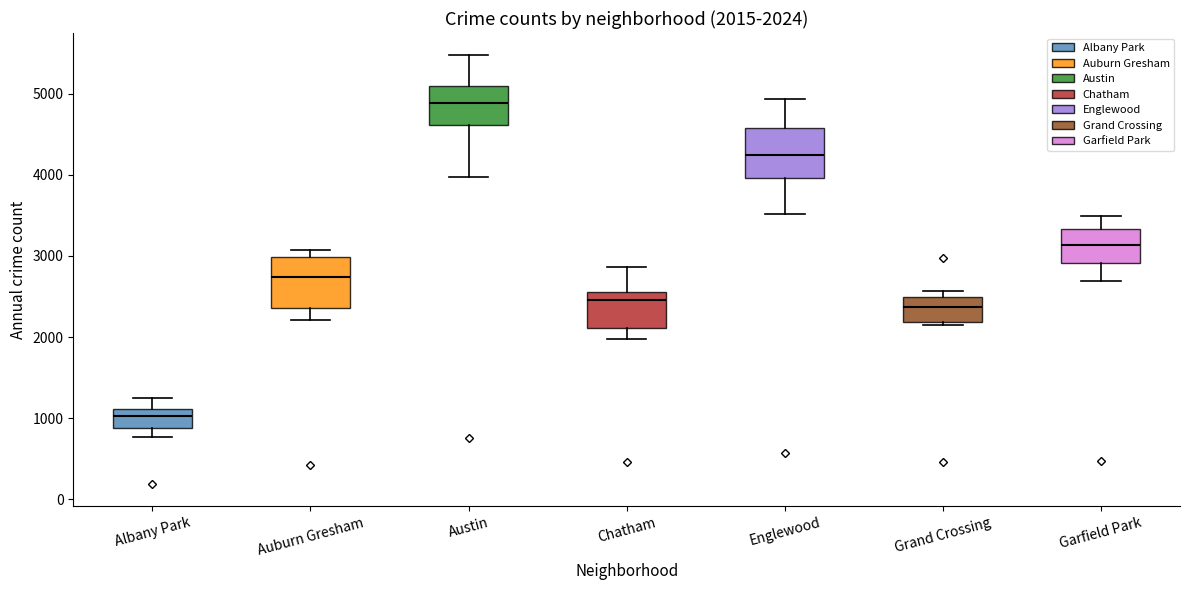

Which box's median line is the highest?

Austin